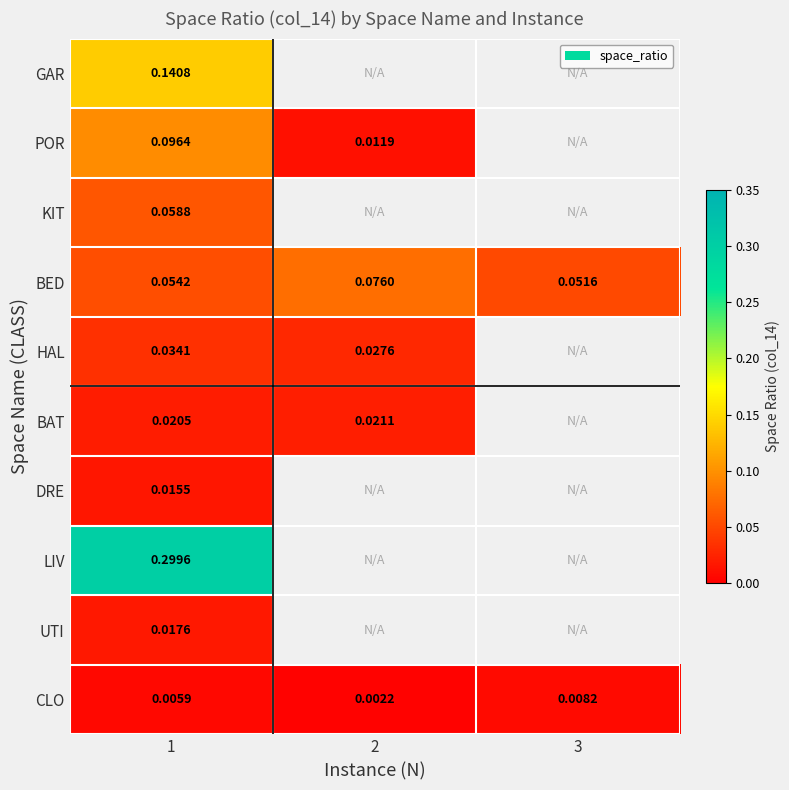

Between 1 and 2, which is larger?

2